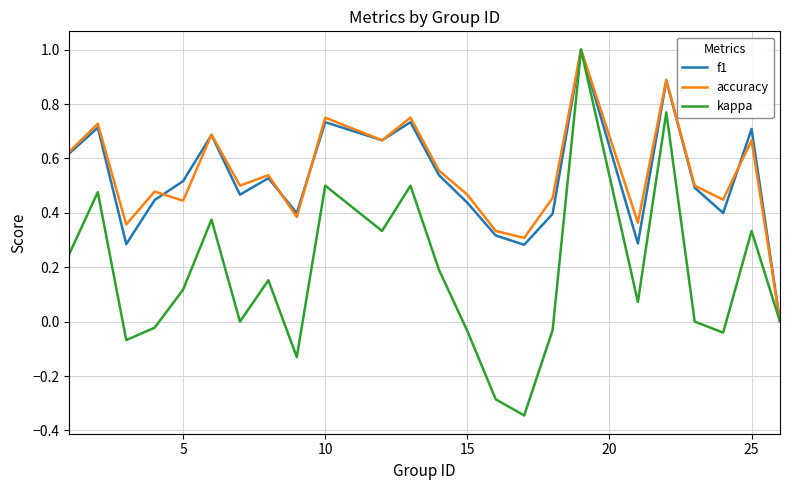

What are all the series names shown in the legend?

f1, accuracy, kappa